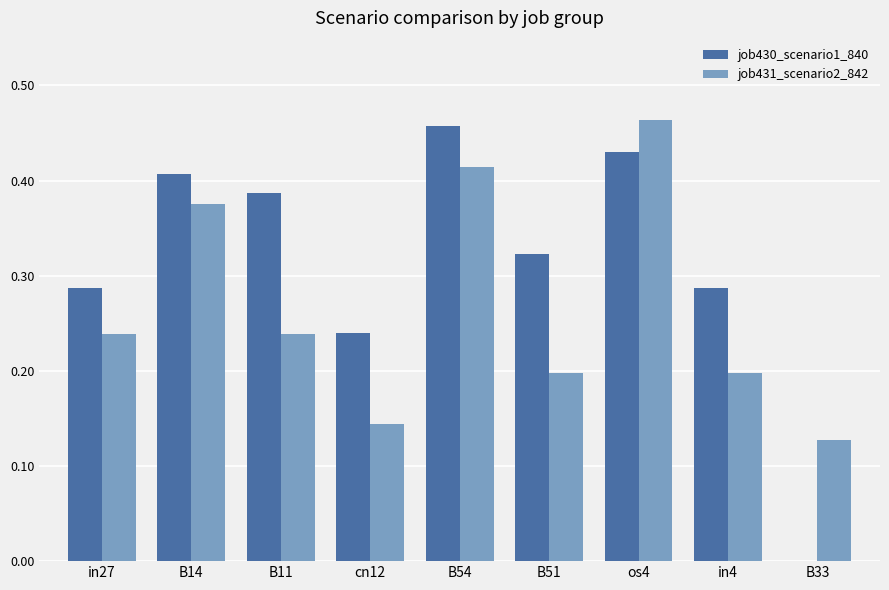

The value of job431_scenario2_842 at B54 is 0.6. True or false?

False